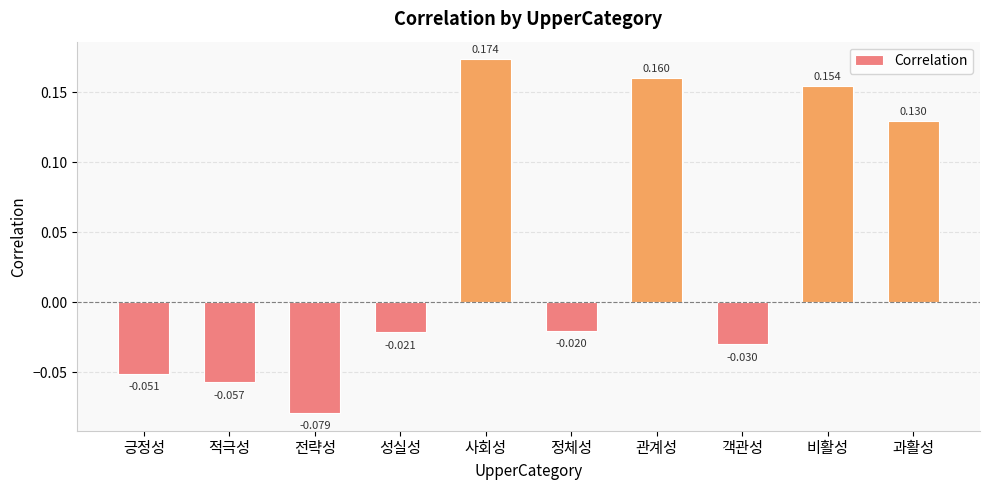

What is the label of the 6th bar from the right?

사회성